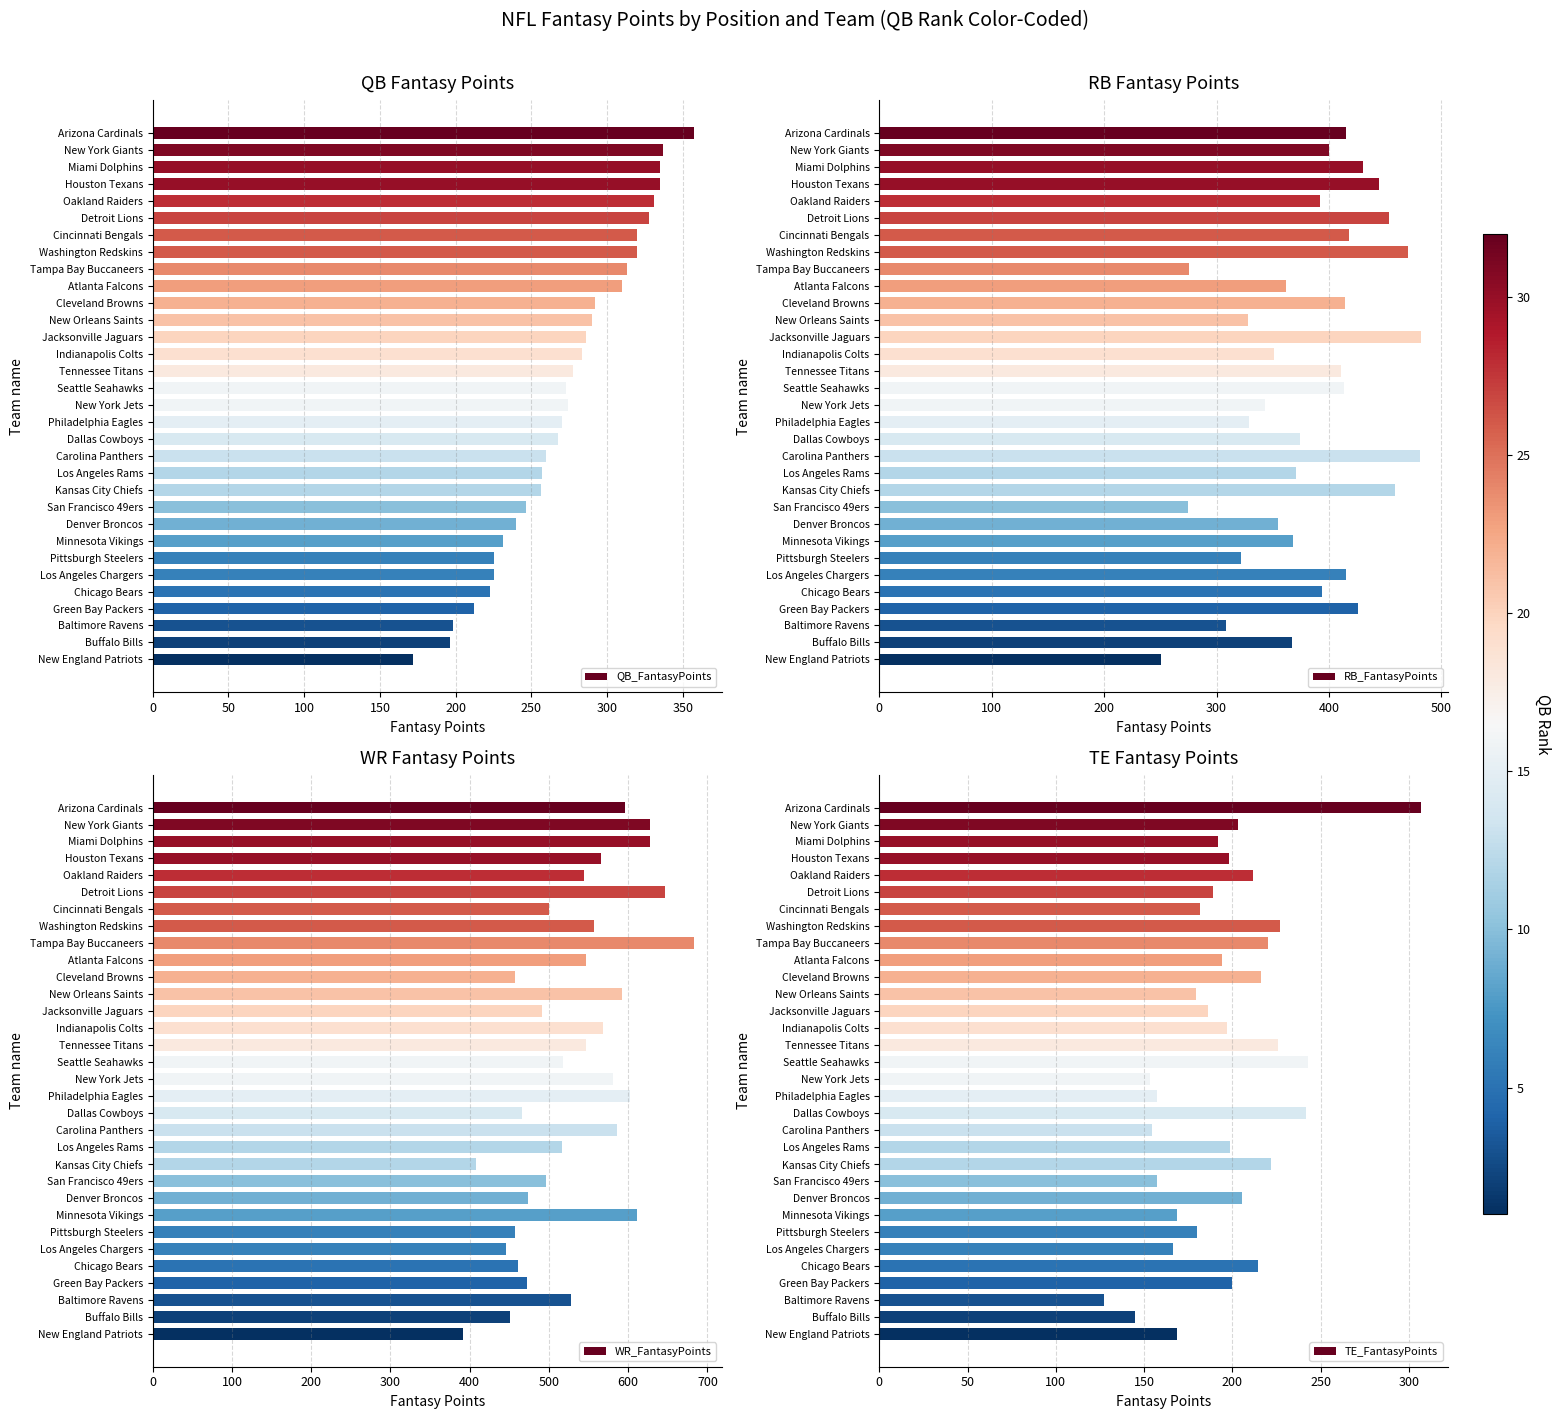

The QB_FantasyPoints series shows 290.1 at New Orleans Saints. True or false?

True